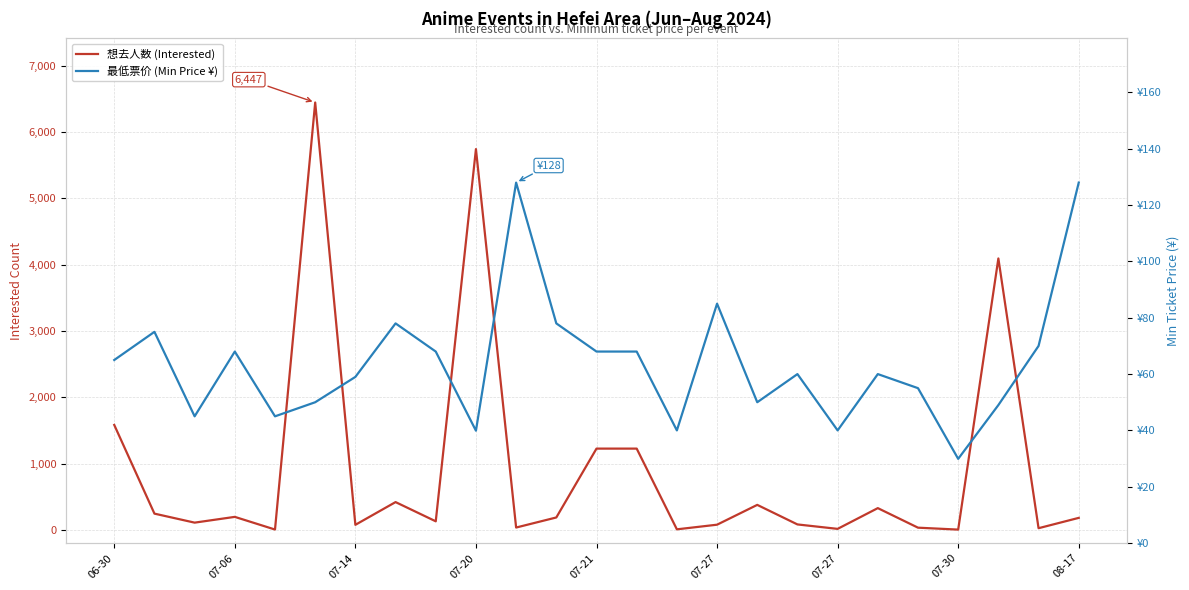

Rank the series by their average value, from highest to lowest.

想去人数 (Interested), 最低票价 (Min Price ¥)